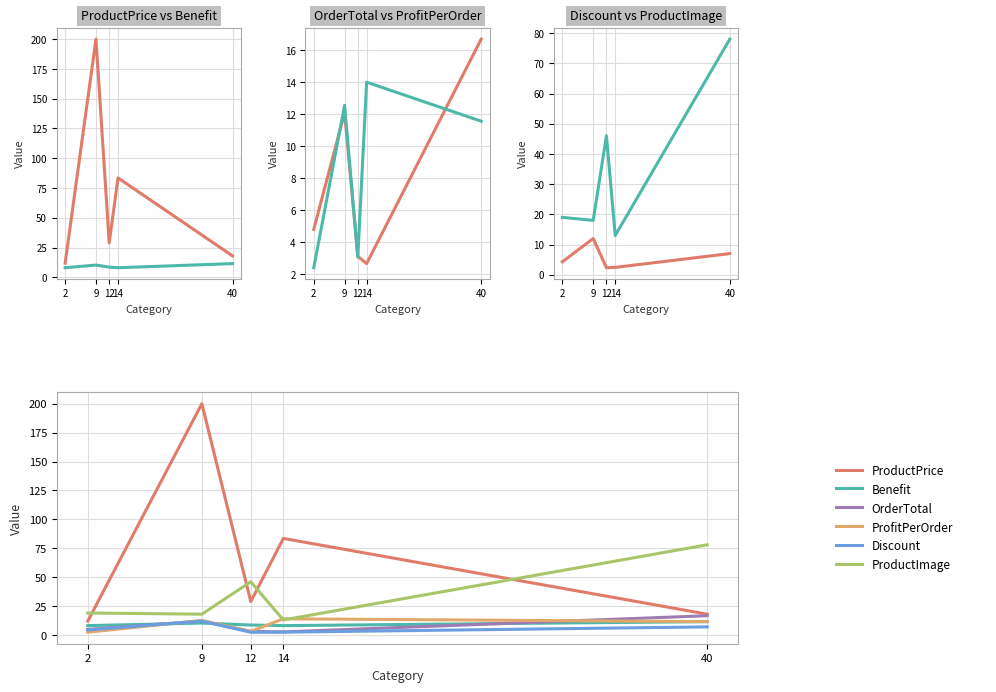

What is the difference between the ProfitPerOrder values at 14 and 12?

10.9